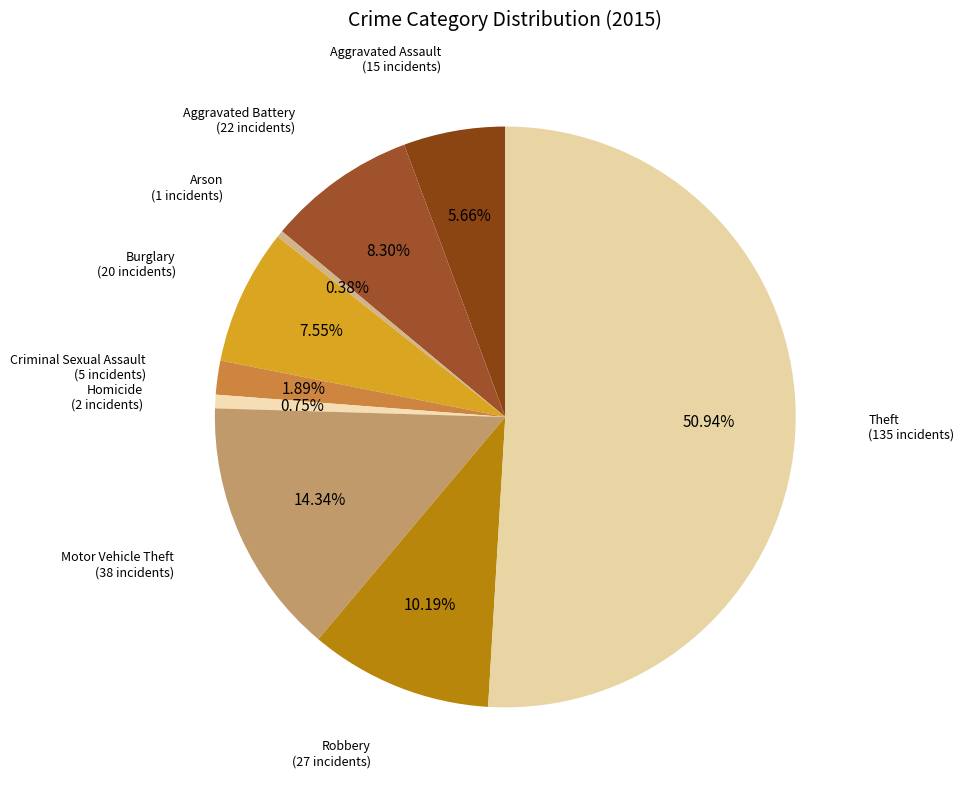

How many segments does this pie chart have?

9